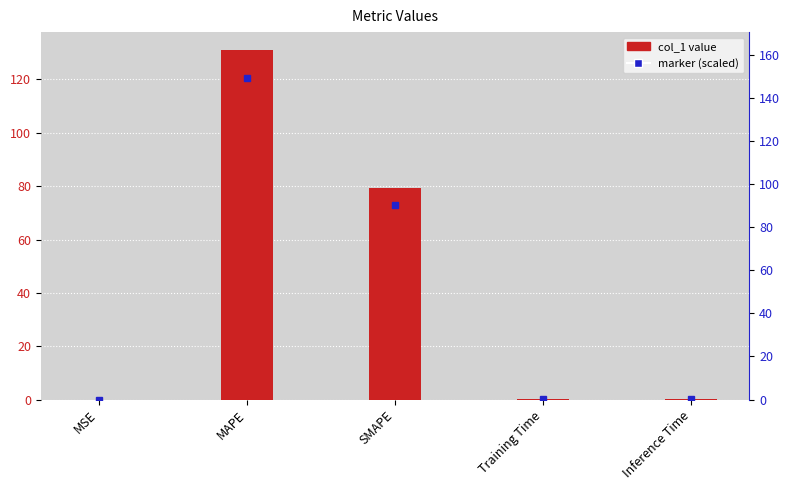

What is the label of the 2nd bar from the left?

MAPE